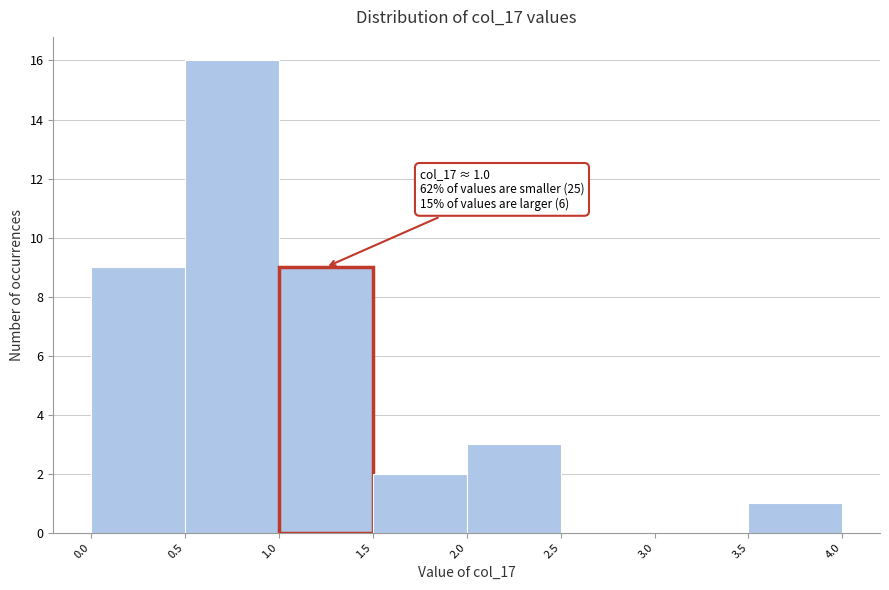

Over which range of the x-axis is the bar tallest?

0.5 to 1.0